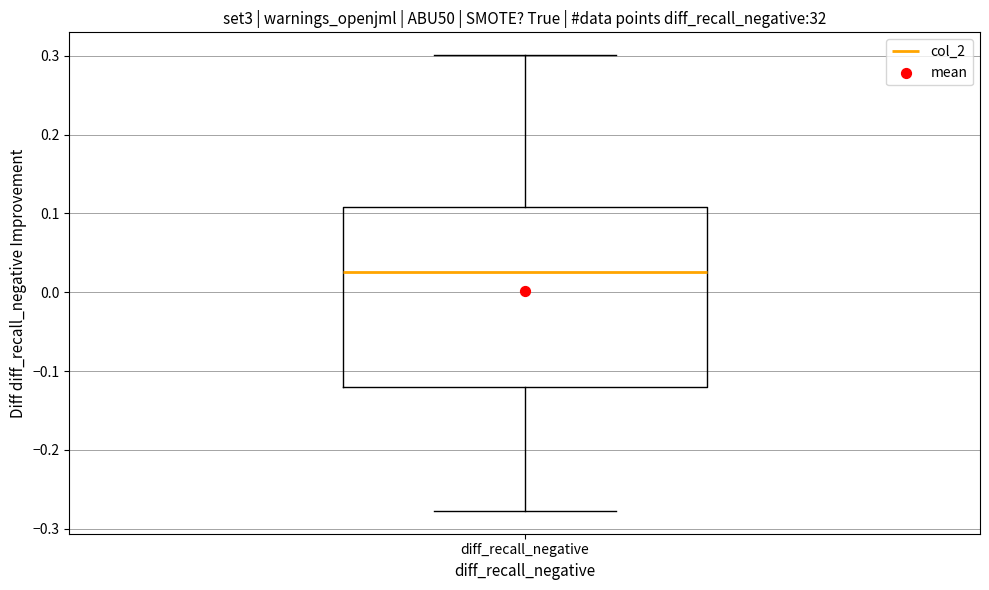

Transcribe this box plot: give where the median line is, the range the box spans, and where the two whiskers end, as read against the y-axis. The values are not printed on the chart, so give them approximately, as read against the axis.

median 0.03, box -0.12 to 0.11, whiskers -0.28 to 0.30